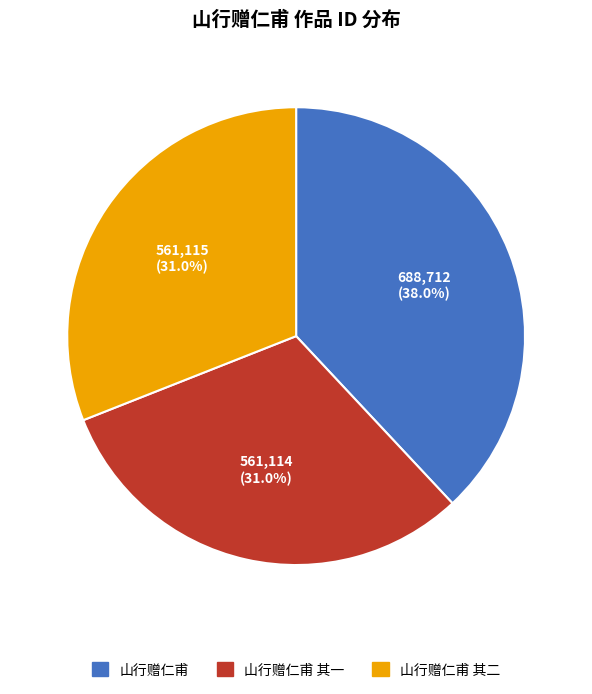

Does any single category account for the majority?

No